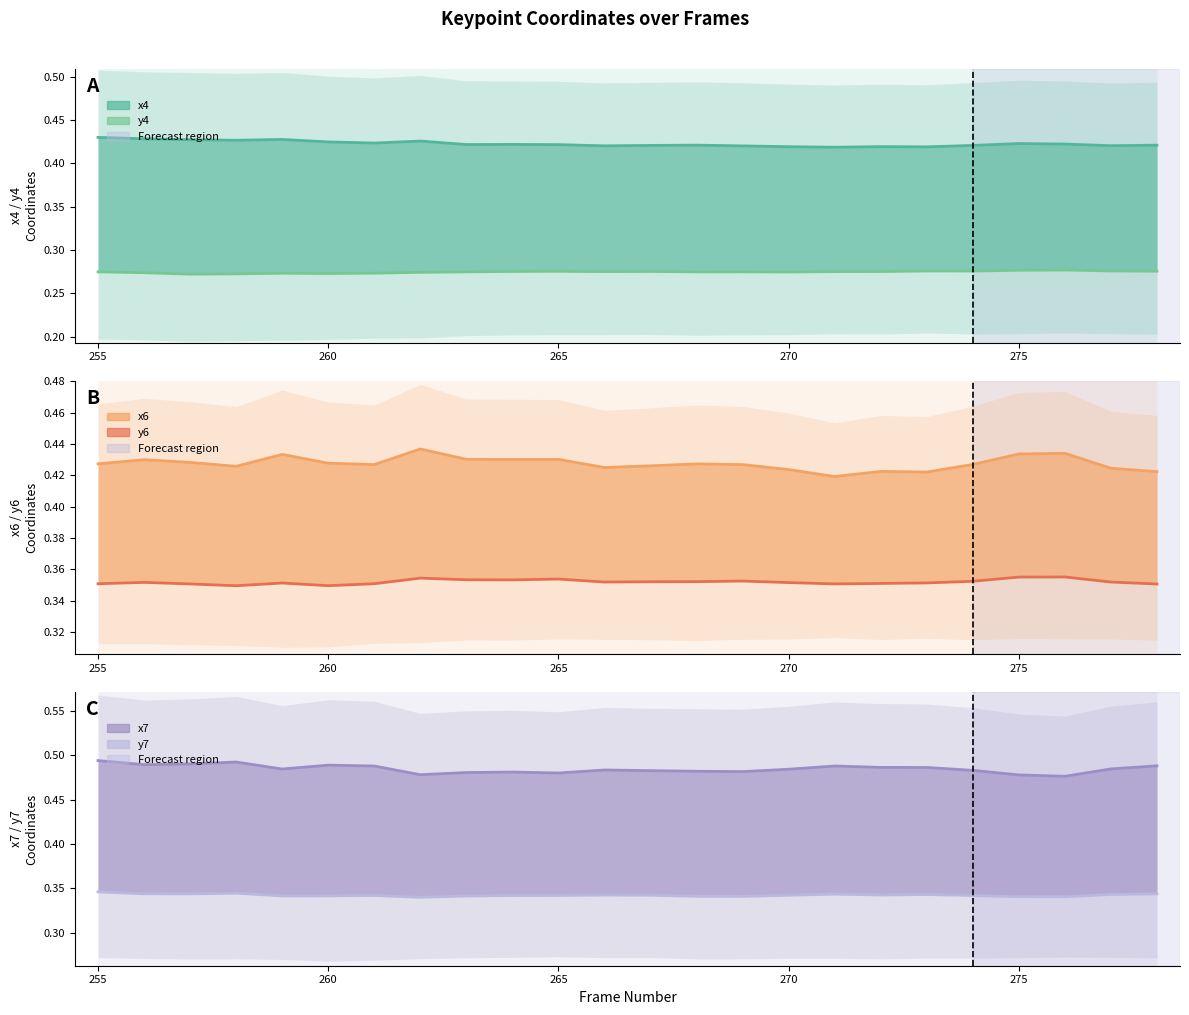

Which series has the largest total across all categories?

x7